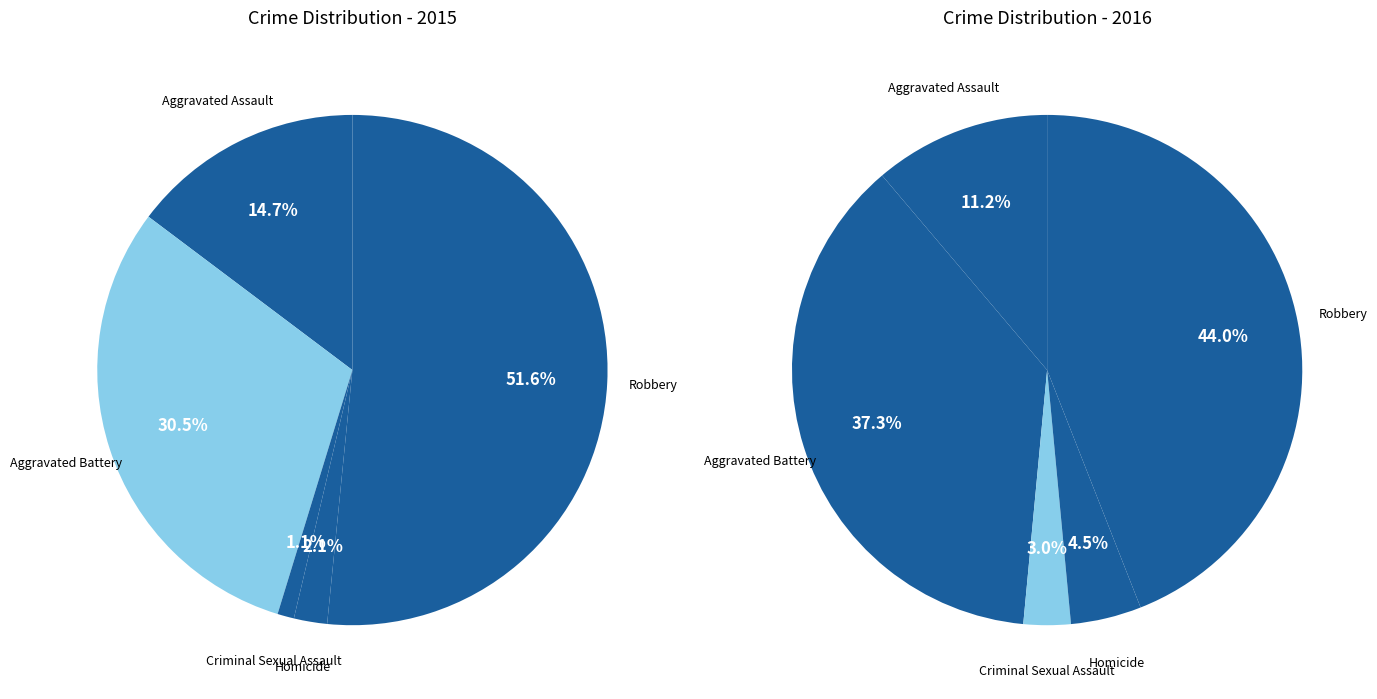

Is it true that values_2015 is 28% of the pie?

False